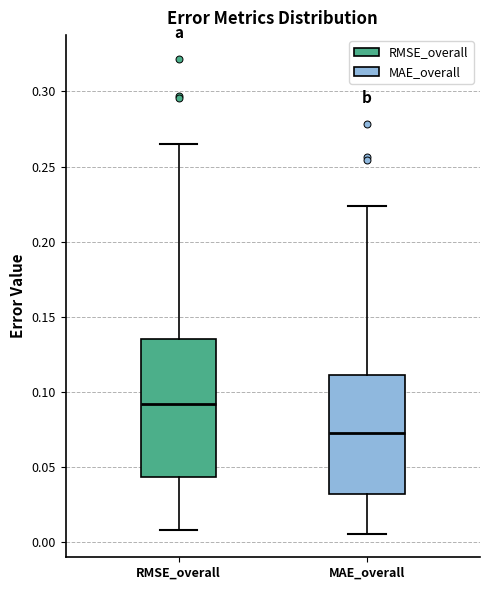

Comparing the boxes themselves (not the whiskers), which one is the tallest?

RMSE_overall